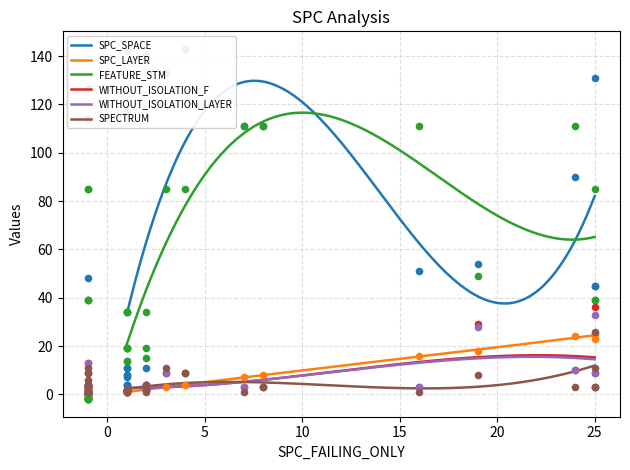

Which series contains the highest Y value?

SPC_SPACE